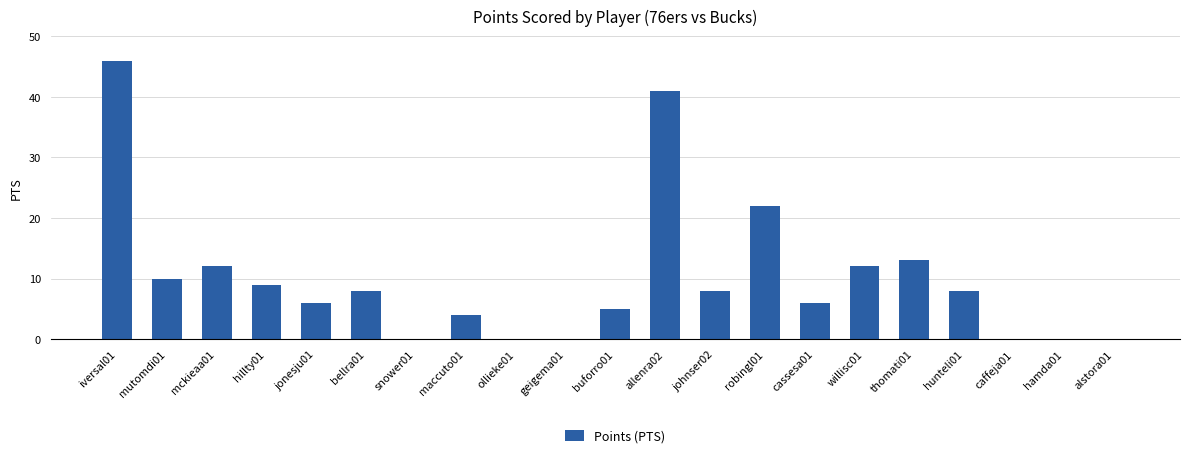

Reading right to left, list all the values displayed in this chart.

alstora01=0	hamda01=0	caffeja01=0	hunteli01=8	thomati01=13	willisc01=12	cassesa01=6	robingl01=22	johnser02=8	allenra02=41	buforro01=5	geigema01=0	ollieke01=0	maccuto01=4	snower01=0	bellra01=8	jonesju01=6	hillty01=9	mckieaa01=12	mutomdi01=10	iversal01=46